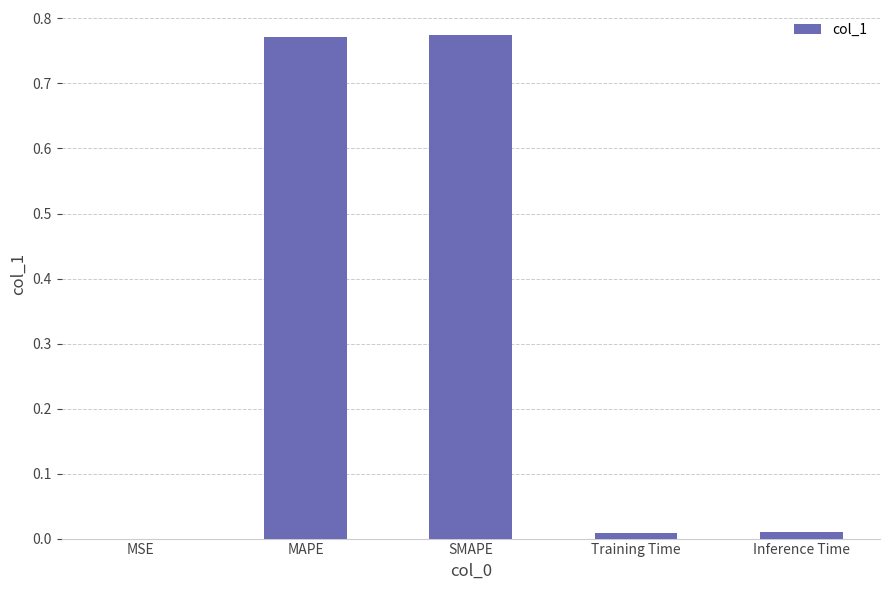

Which has a higher value, Inference Time or MAPE?

MAPE